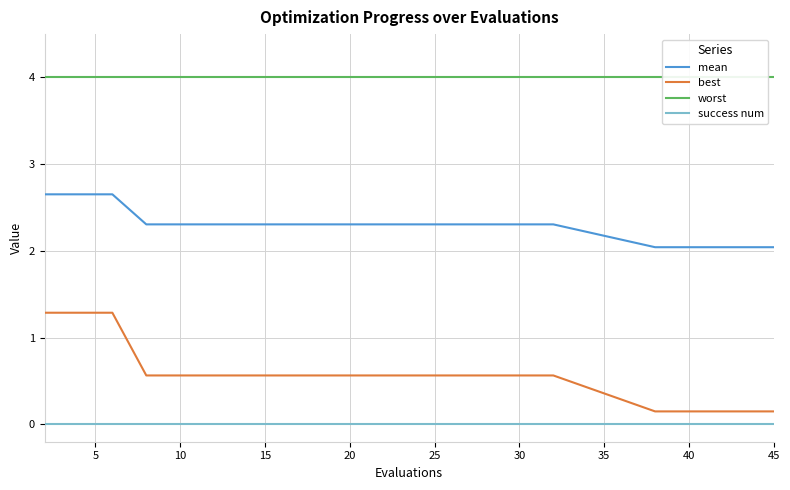

Is it true that success num equals 0.0 at 10?

True